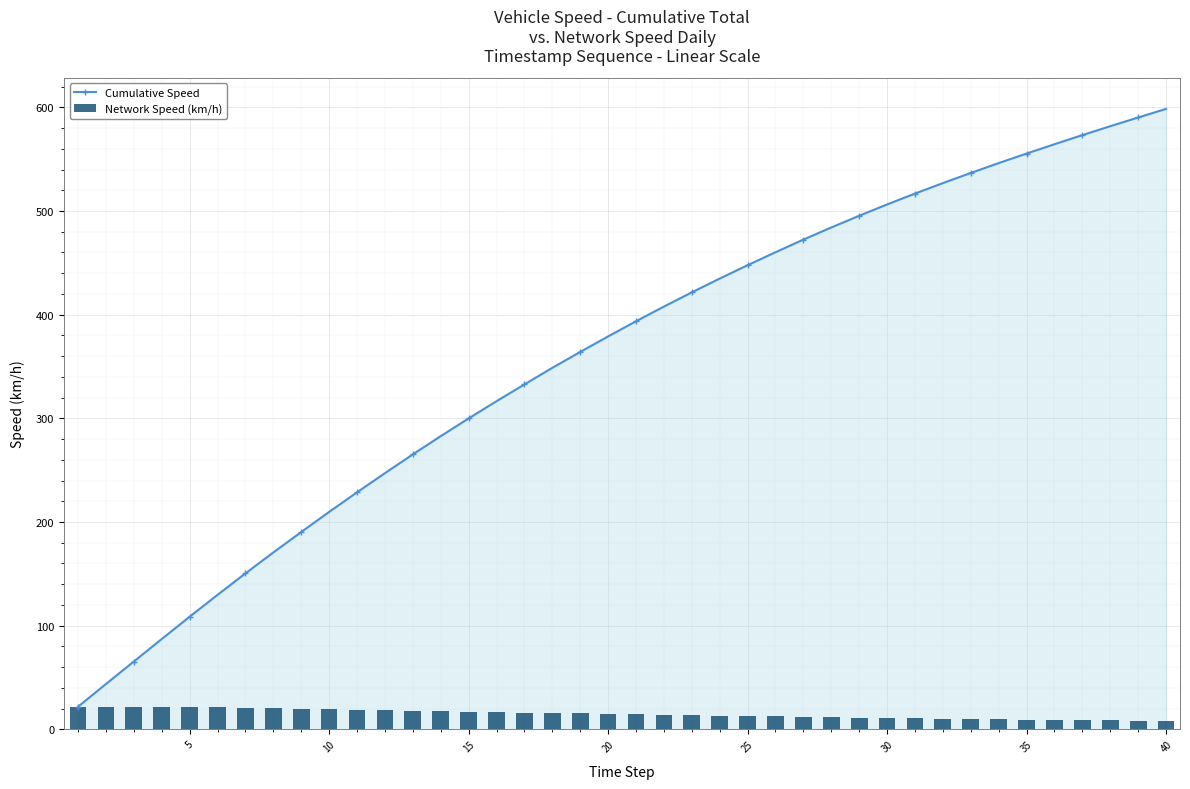

What is the average value of the Cumulative Speed series?

358.9